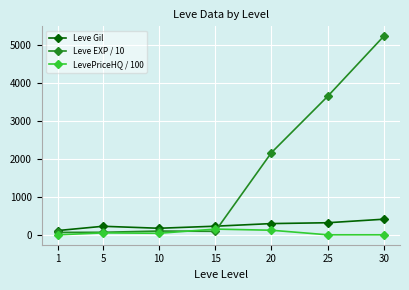

How many distinct data groups are displayed?

3